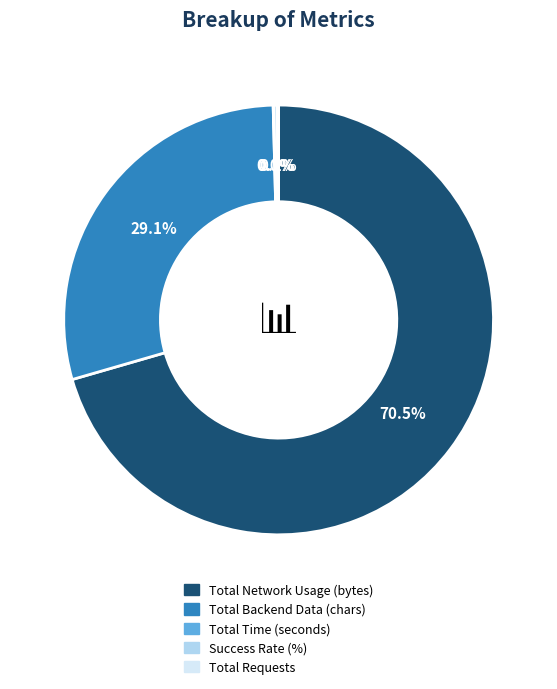

To the nearest percent, what is the difference between the largest and smallest slice percentages?

70%